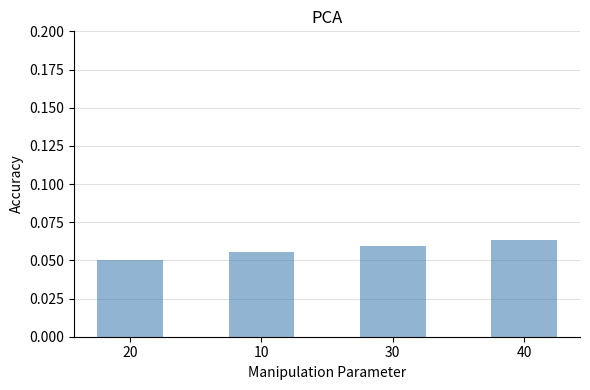

Does the chart contain any negative values?

No